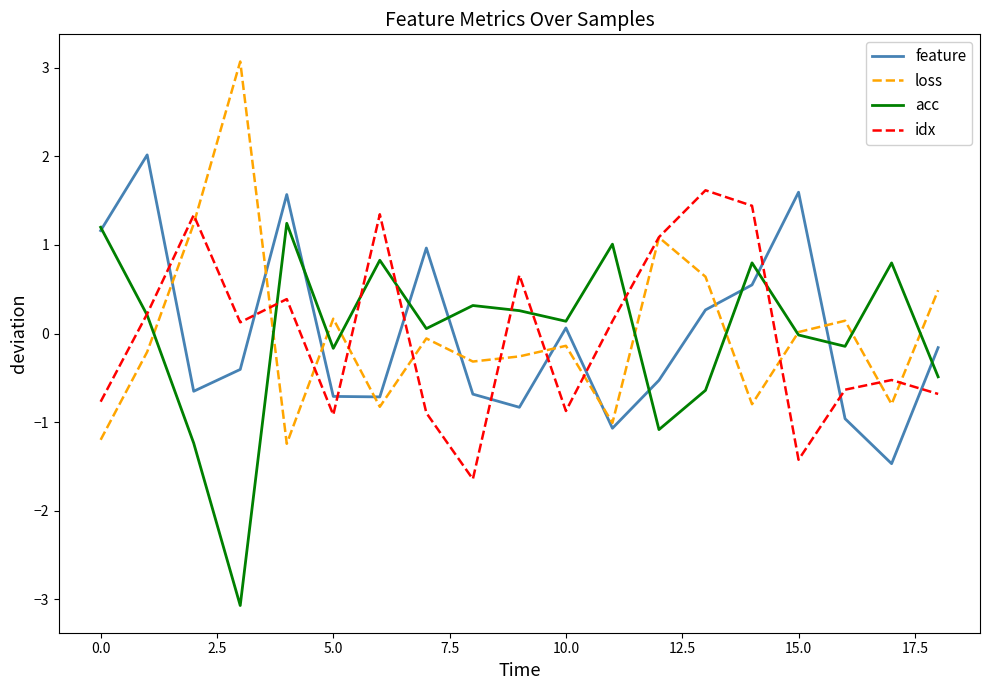

Is this an area chart (filled region under the line)?

No